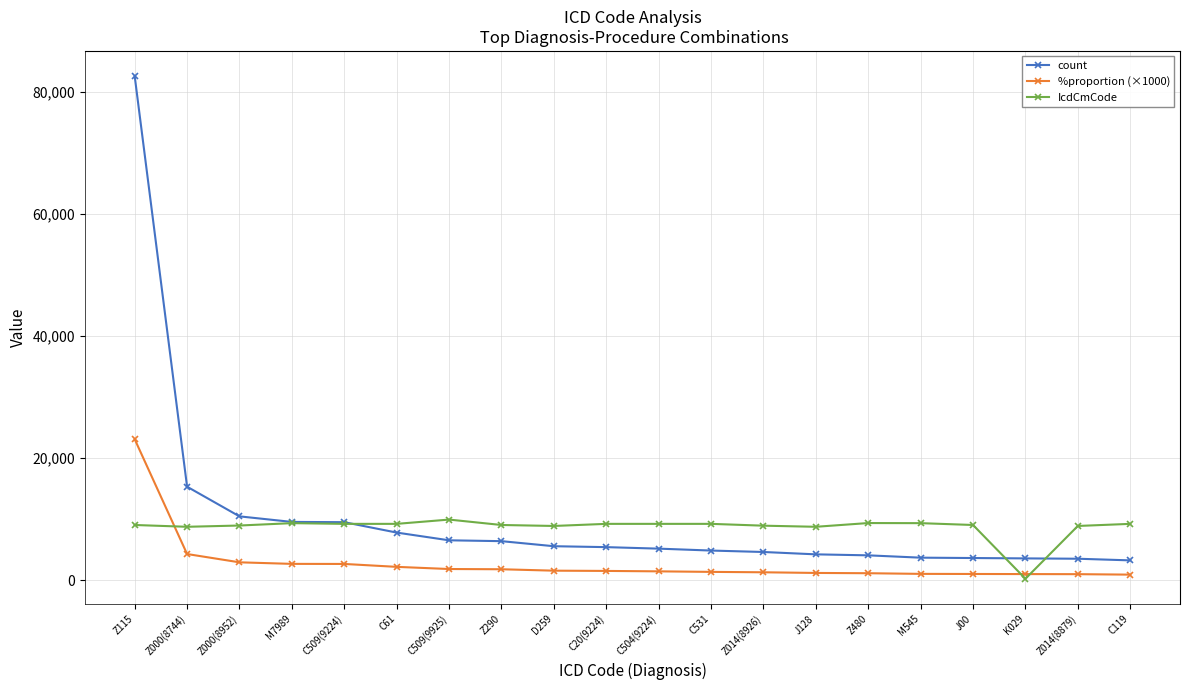

Does the chart display data point markers on the line(s)?

Yes